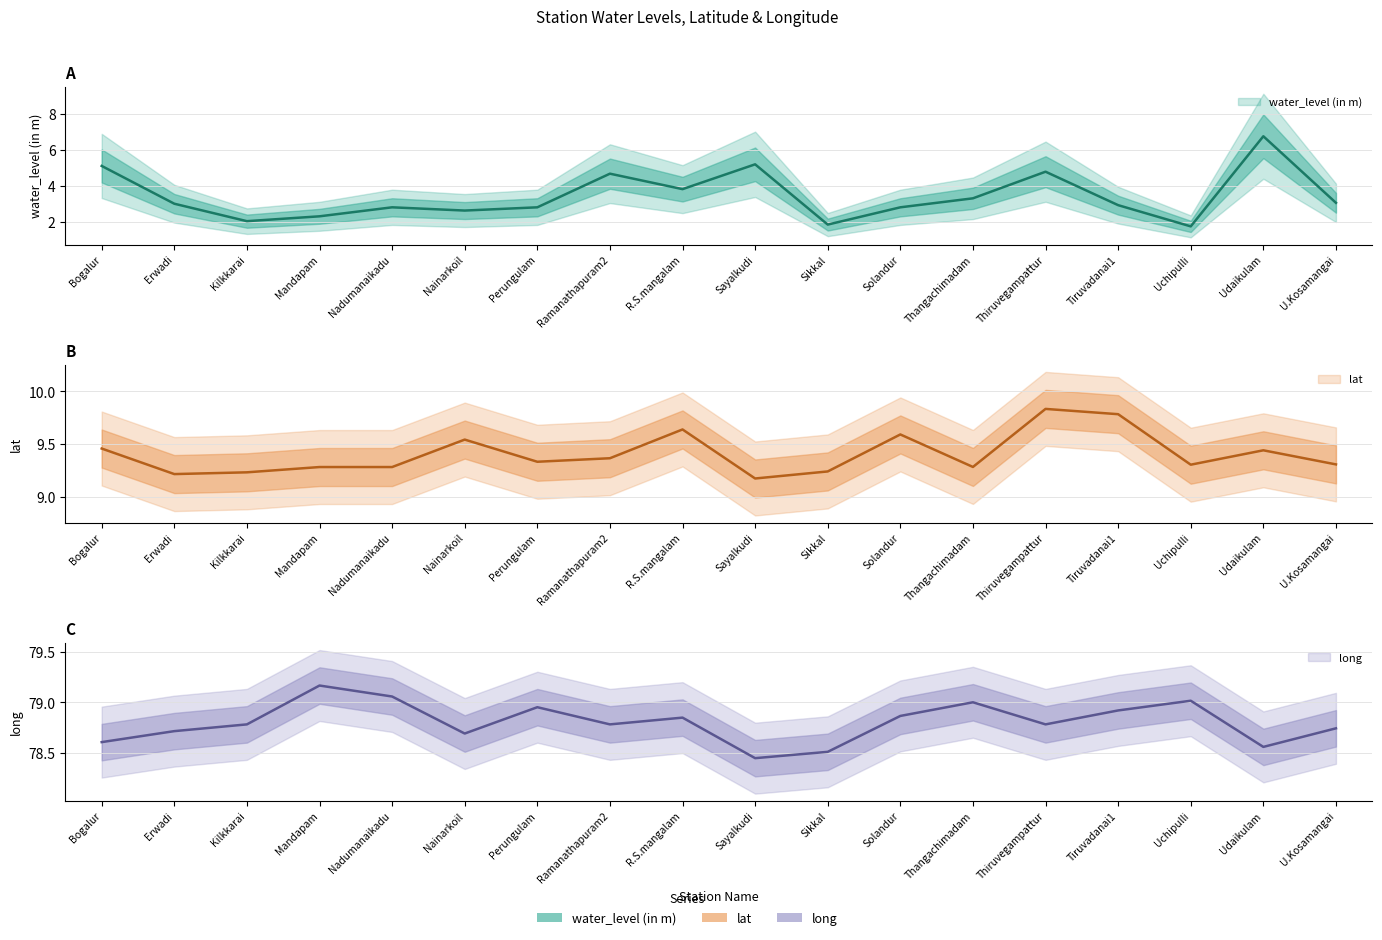

What is the sum of all lat values?

169.3